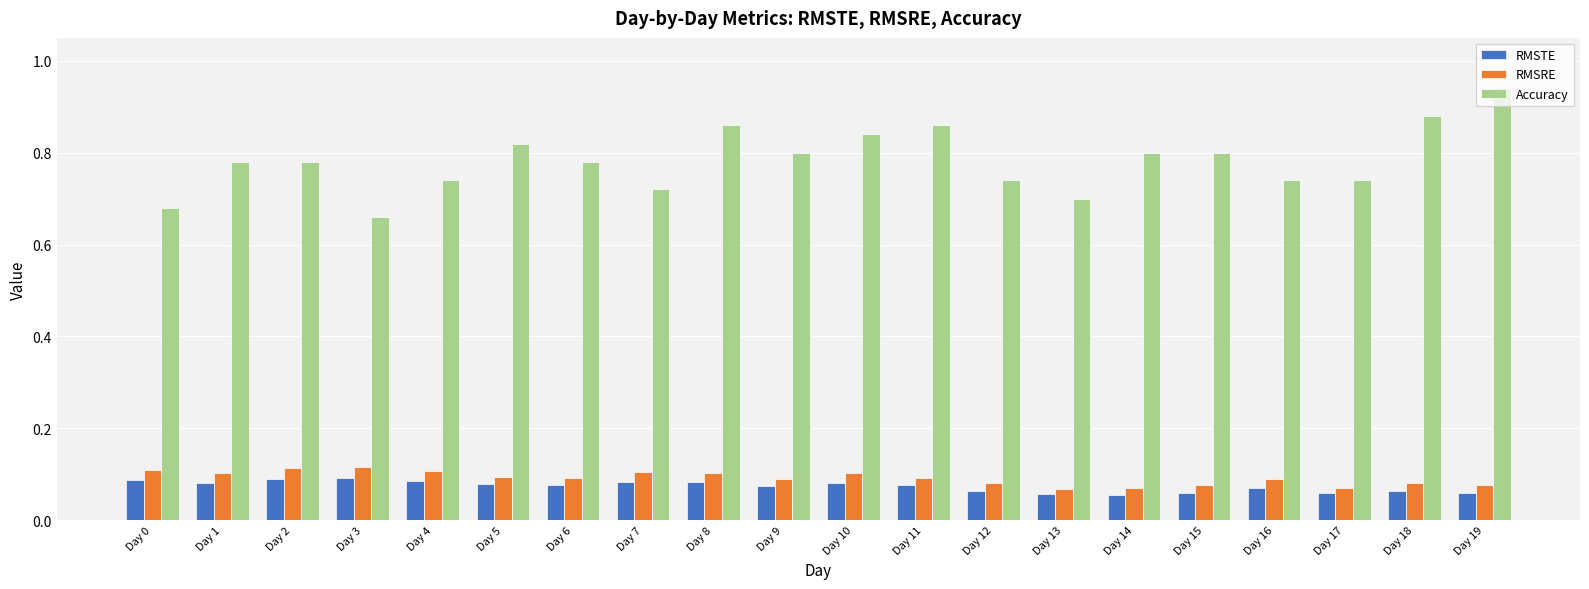

Which category has the highest value across all series?

Day 19